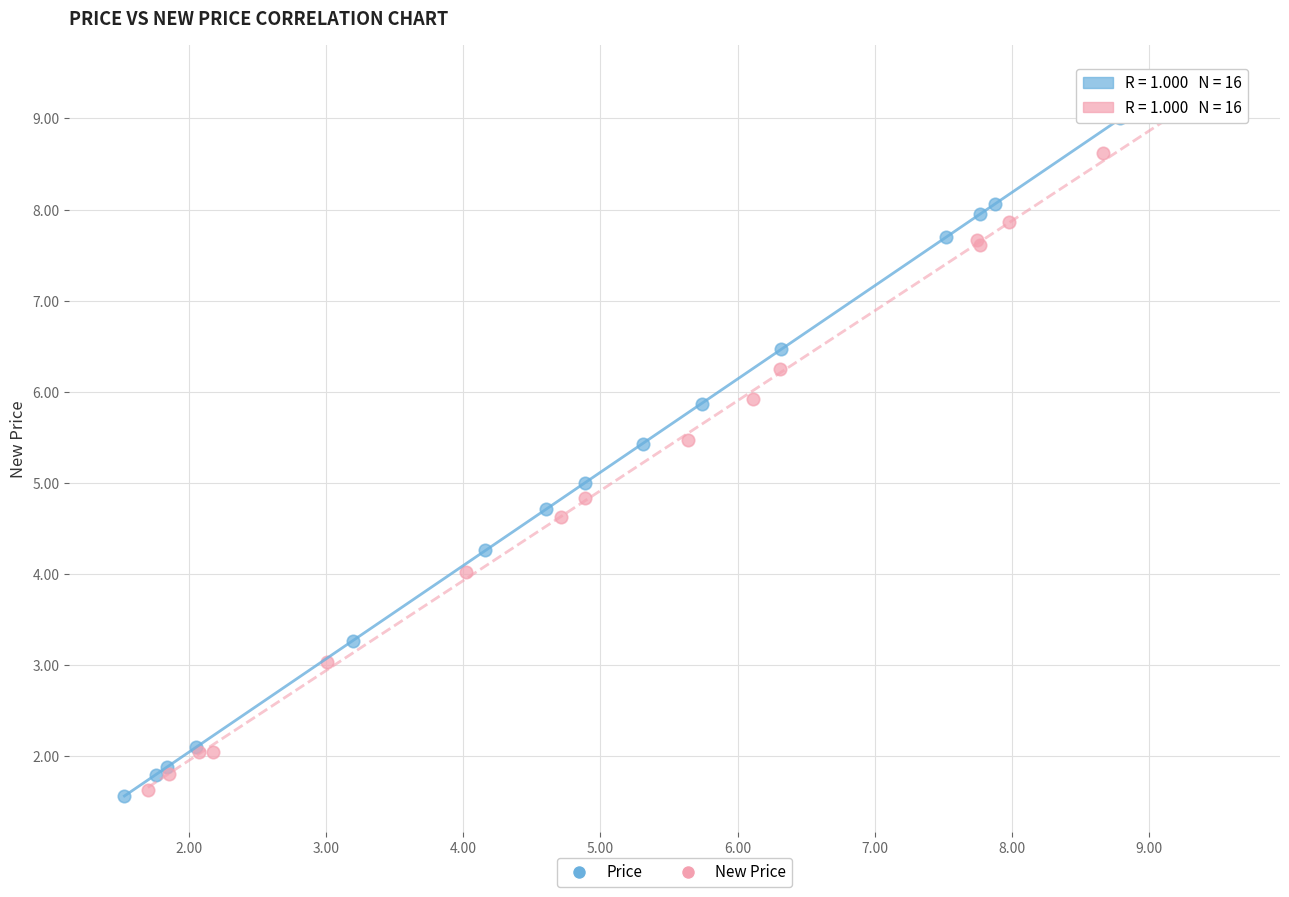

Which series has the largest Y range (max minus min)?

Price